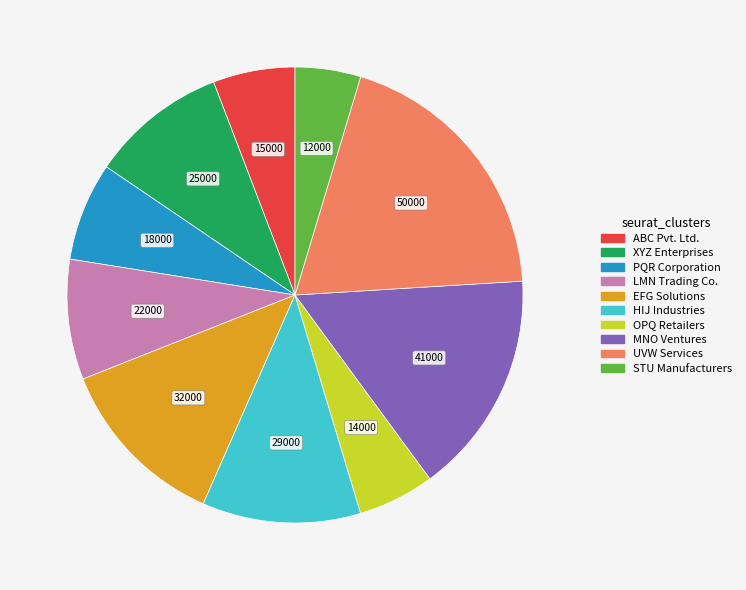

The XYZ Enterprises slice represents 1% of the pie. True or false?

False